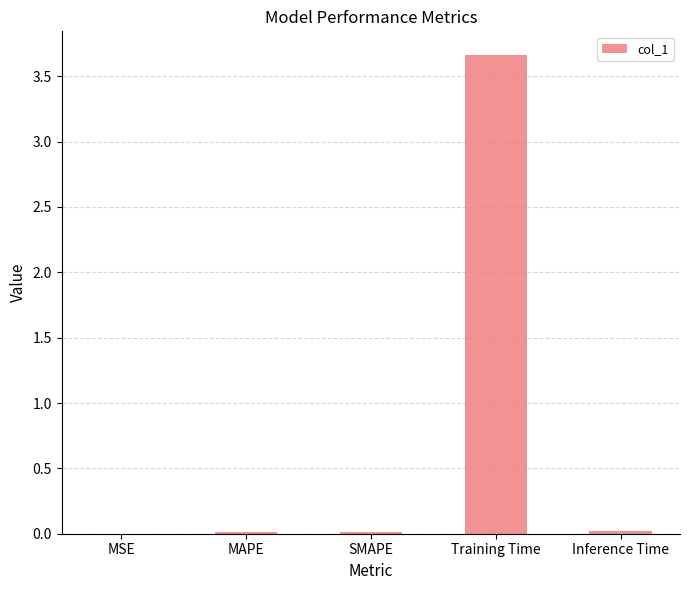

Which label corresponds to the largest value in the chart?

Training Time